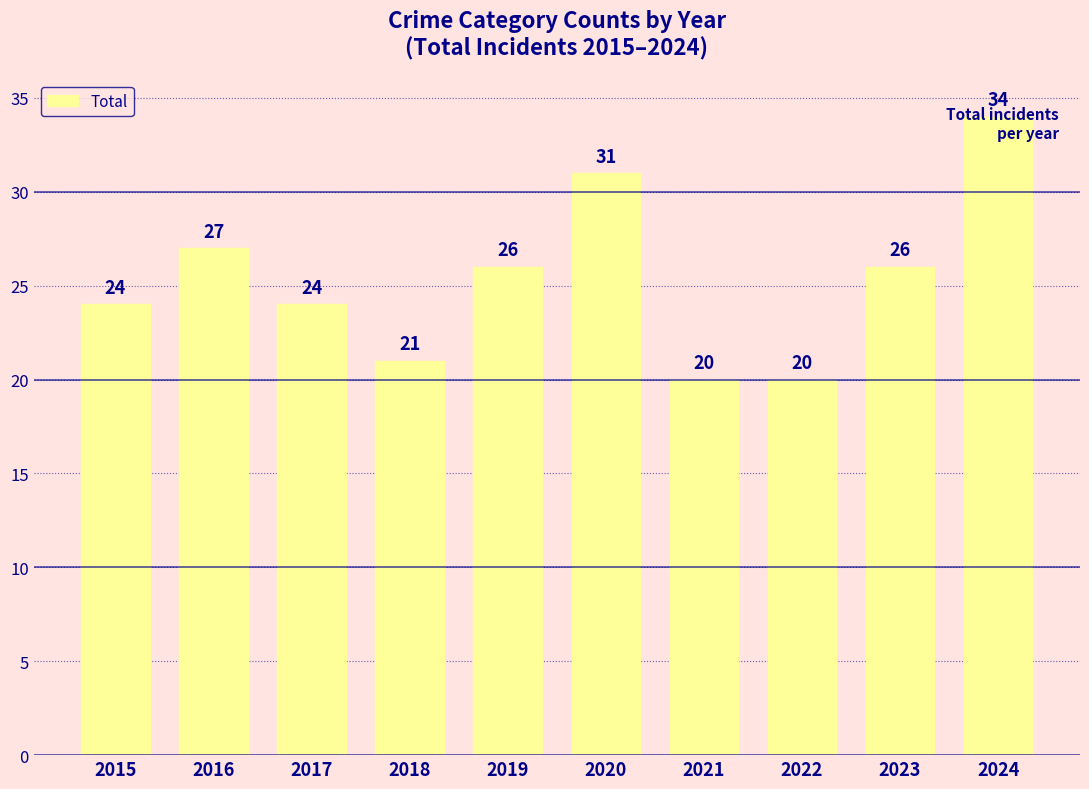

Which has a higher value, 2022 or 2023?

2023